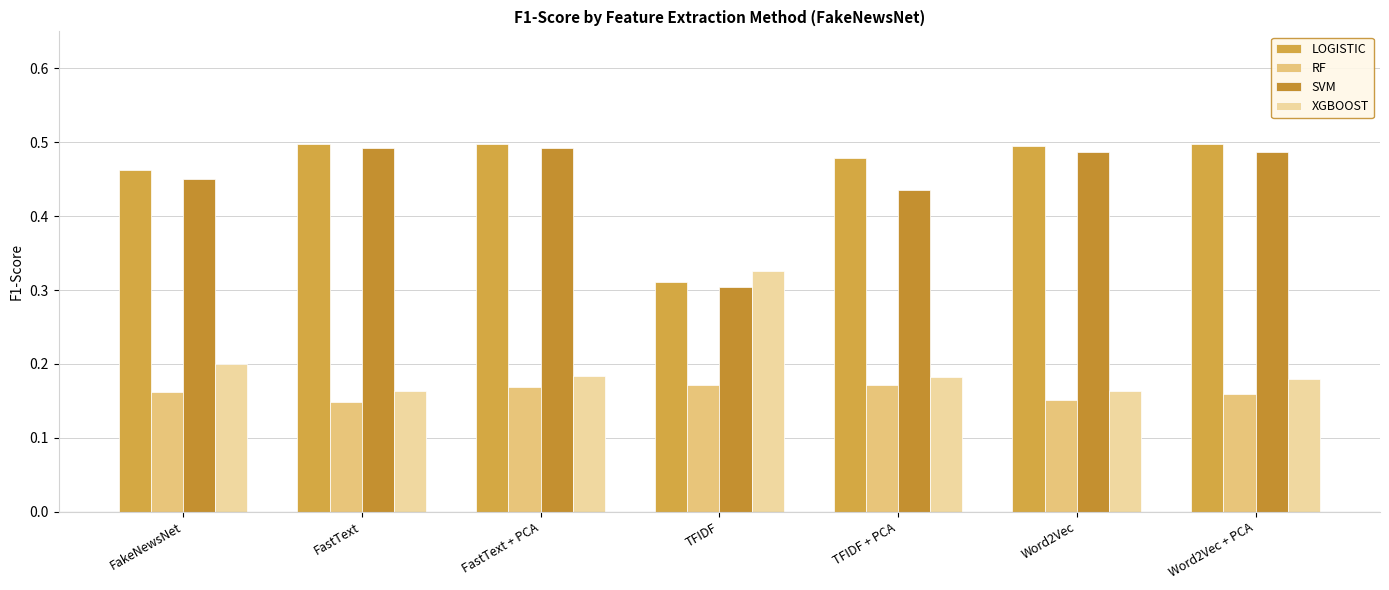

Reading left to right, what are all the values shown in this chart?

LOGISTIC: FakeNewsNet=0.5	FastText=0.5	FastText + PCA=0.5	TFIDF=0.3	TFIDF + PCA=0.5	Word2Vec=0.5	Word2Vec + PCA=0.5
RF: FakeNewsNet=0.2	FastText=0.1	FastText + PCA=0.2	TFIDF=0.2	TFIDF + PCA=0.2	Word2Vec=0.2	Word2Vec + PCA=0.2
SVM: FakeNewsNet=0.4	FastText=0.5	FastText + PCA=0.5	TFIDF=0.3	TFIDF + PCA=0.4	Word2Vec=0.5	Word2Vec + PCA=0.5
XGBOOST: FakeNewsNet=0.2	FastText=0.2	FastText + PCA=0.2	TFIDF=0.3	TFIDF + PCA=0.2	Word2Vec=0.2	Word2Vec + PCA=0.2